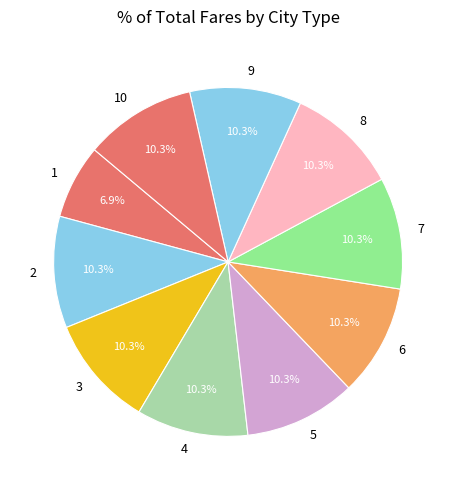

How many slices are in this pie chart?

10